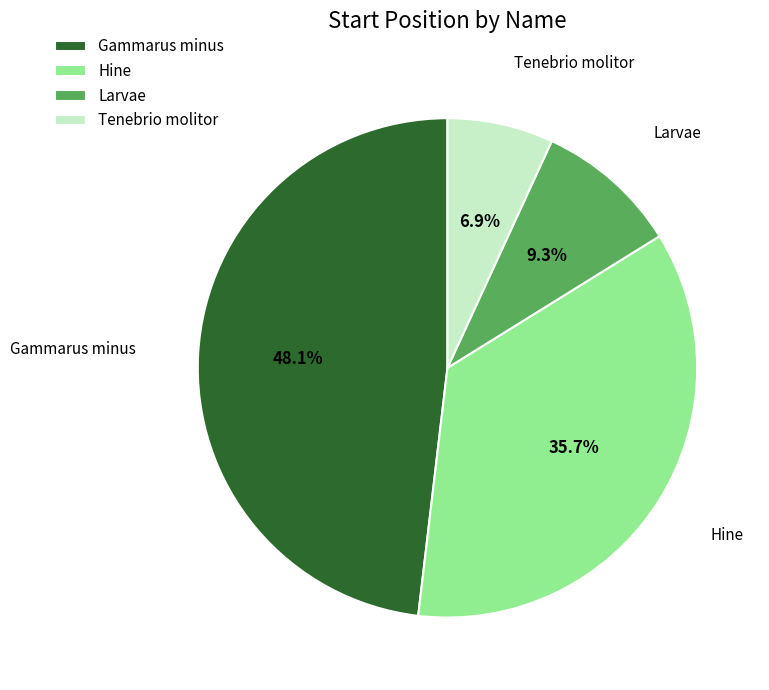

What percentage is the Hine slice, to the nearest percent?

36%